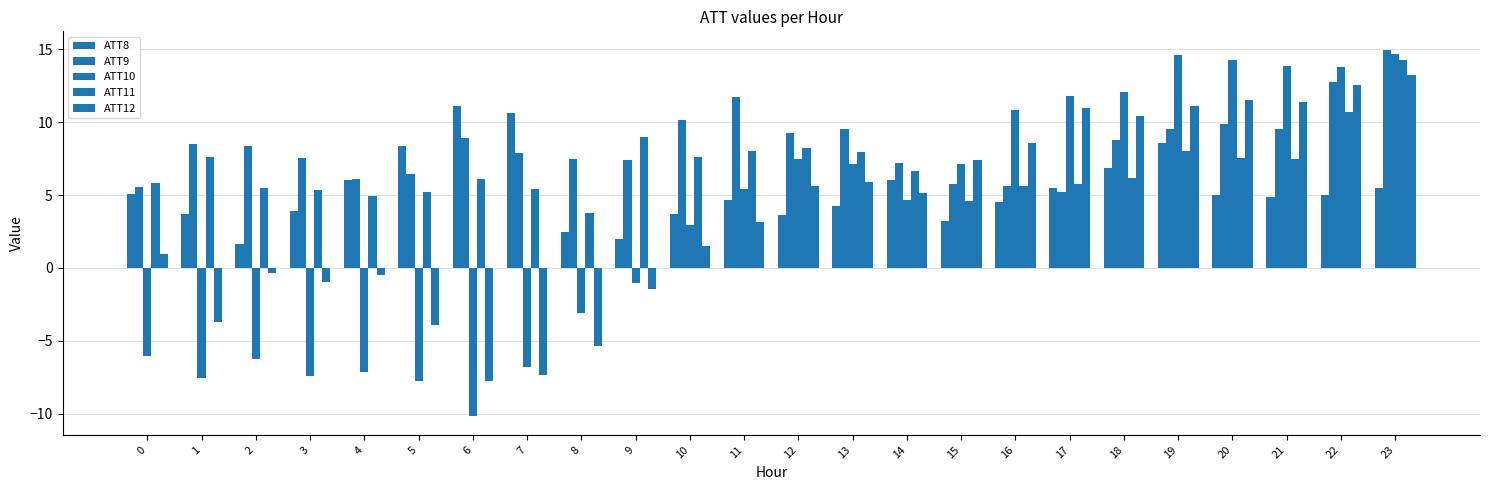

How many bars are there in each group?

5